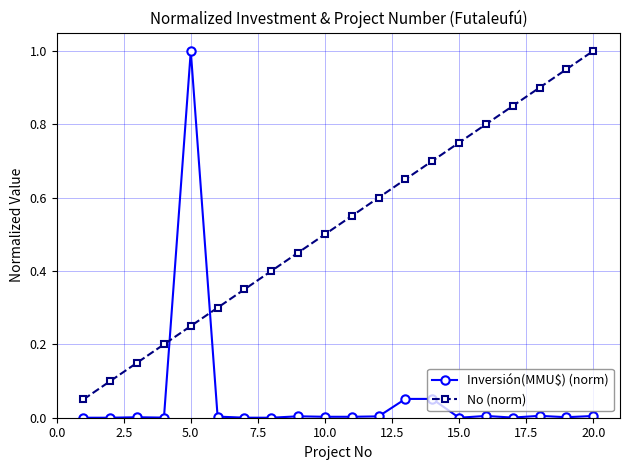

Which series has the widest spread of values?

Inversión(MMU$) (norm)